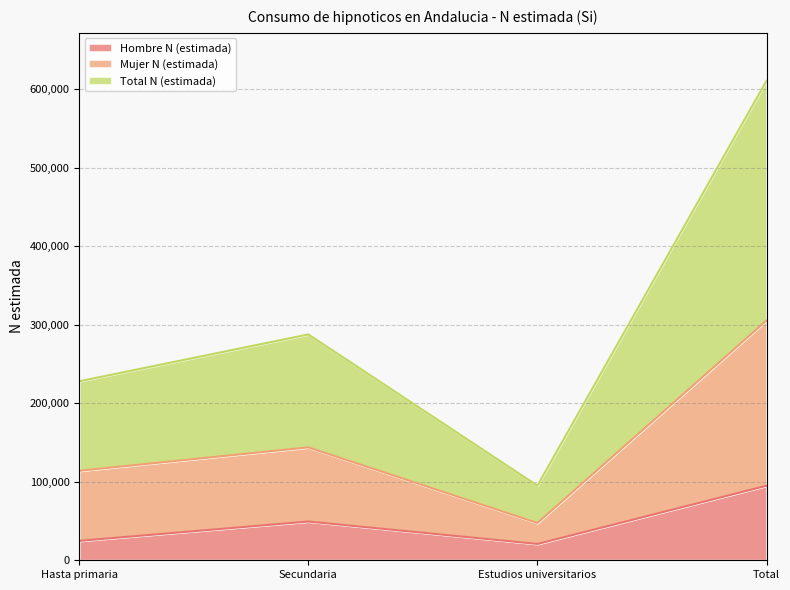

What is the smallest value displayed?

20809